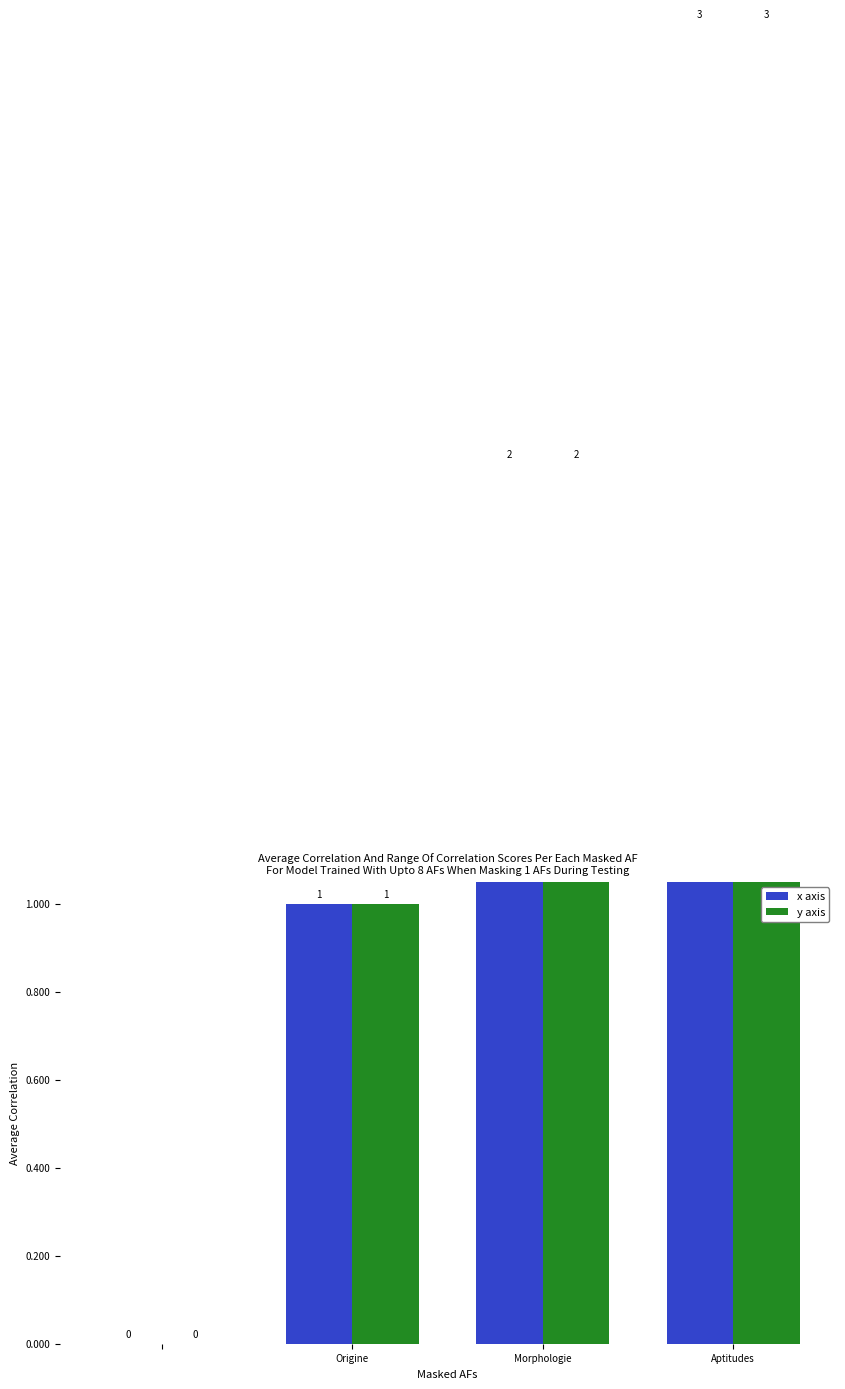

What are all the series names shown in the legend?

x axis, y axis